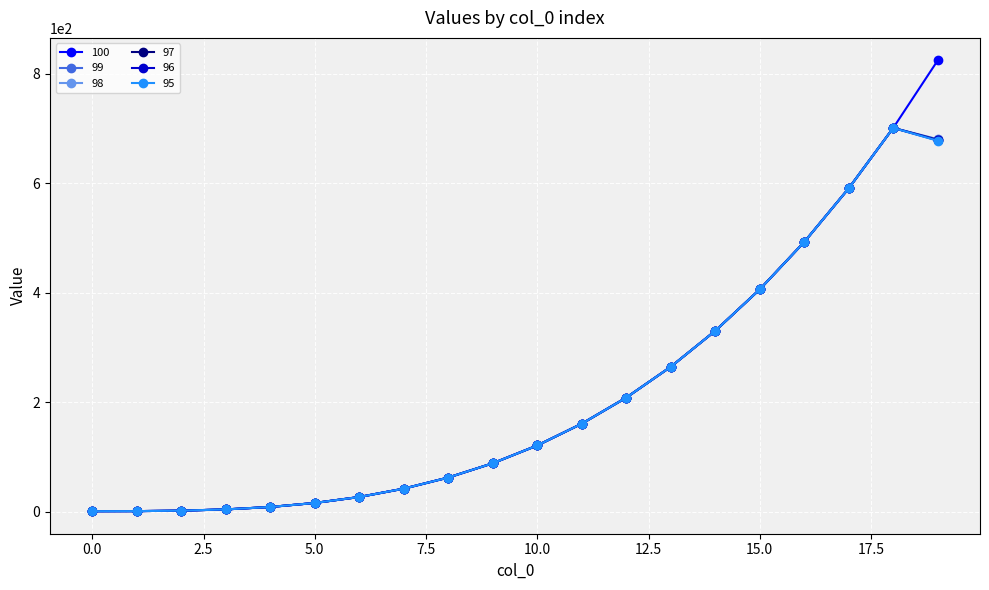

What are all the series names shown in the legend?

100, 99, 98, 97, 96, 95